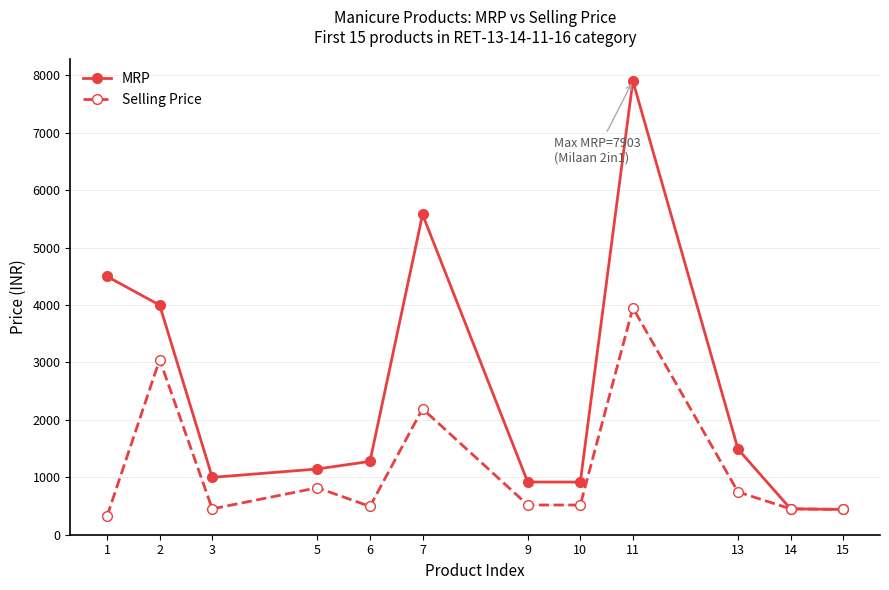

What value does the Selling Price series have at 6?

493